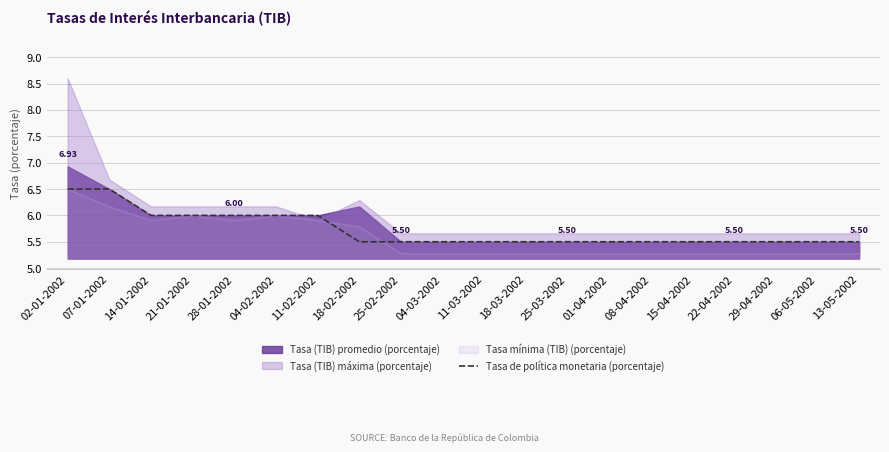

What is the ratio of the value at 06-05-2002 to the value at 15-04-2002?

1.0